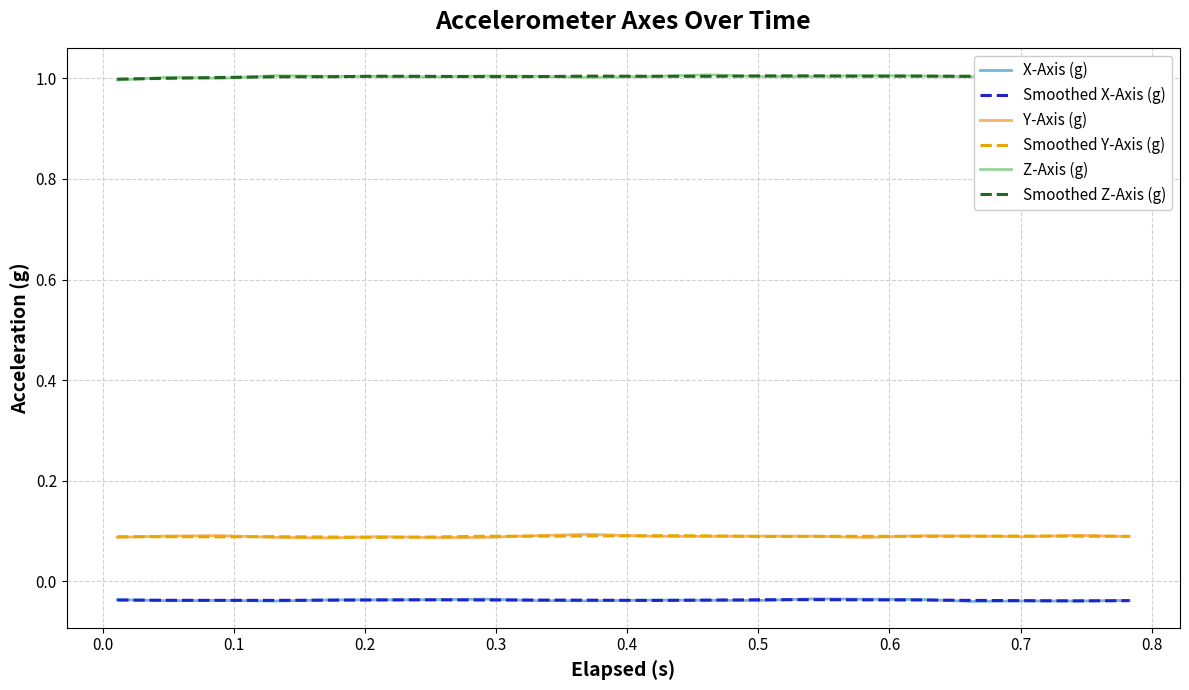

What is the maximum value shown in the chart?

1.0